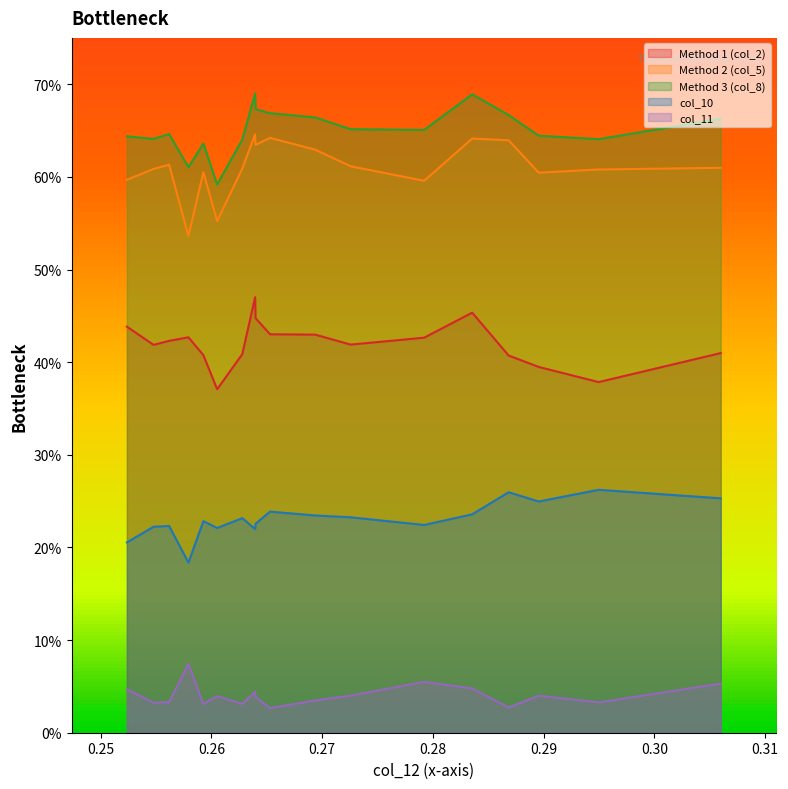

The col_2 series shows 0.2 at 3. True or false?

False